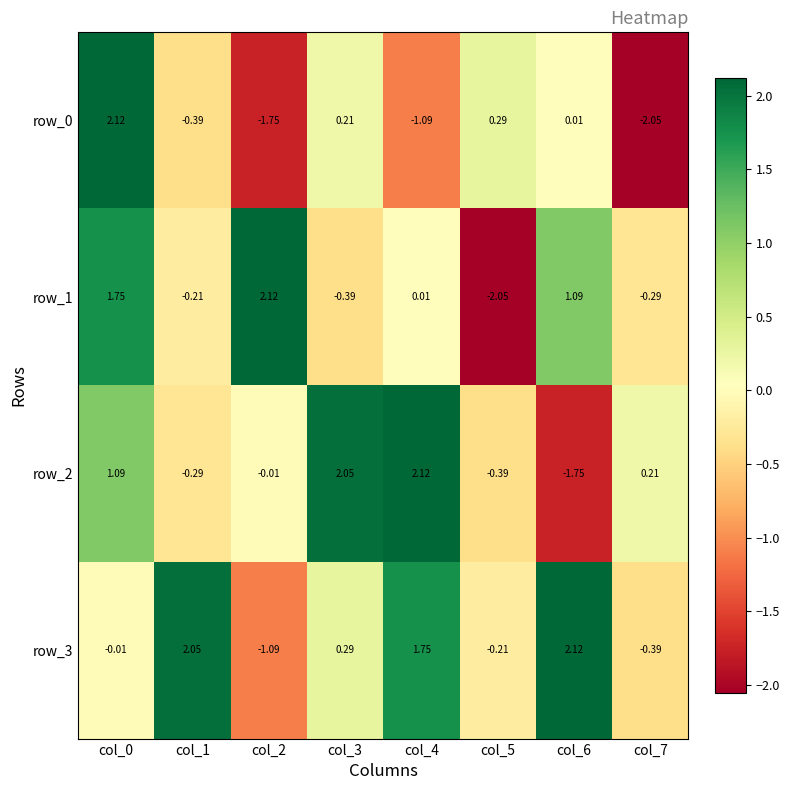

What is the maximum value for row_3?

2.1